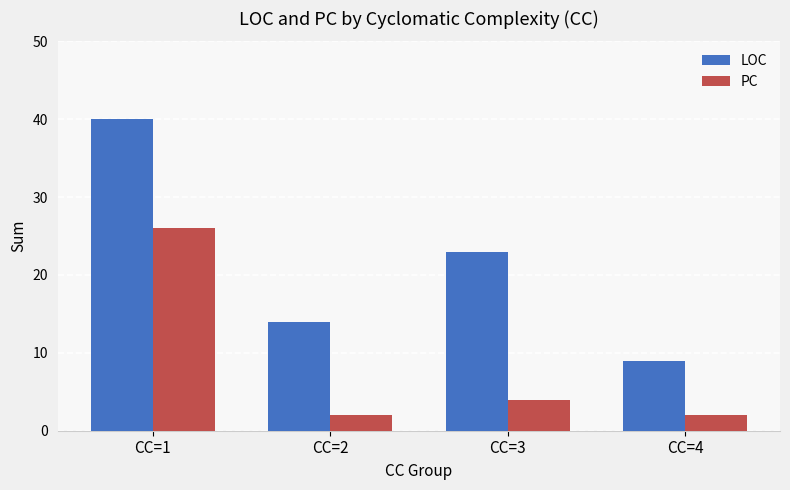

Which series has the widest spread of values?

LOC